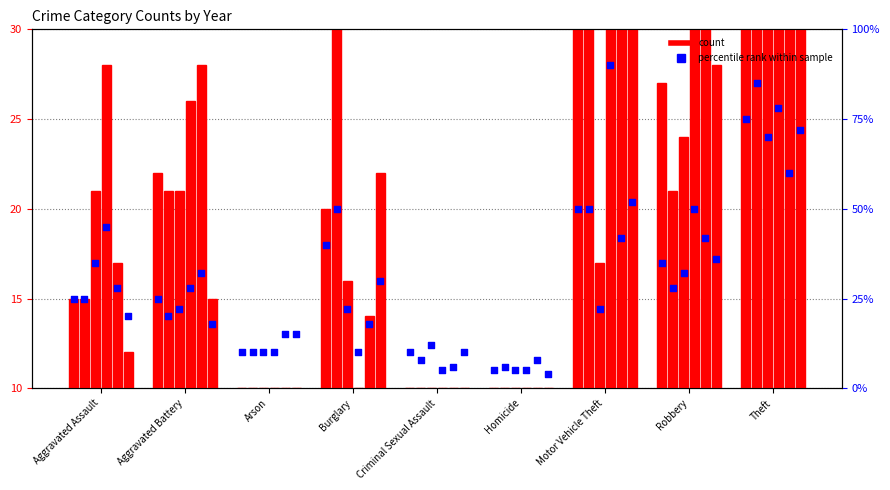

At which category is the sum across all series the highest?

Theft